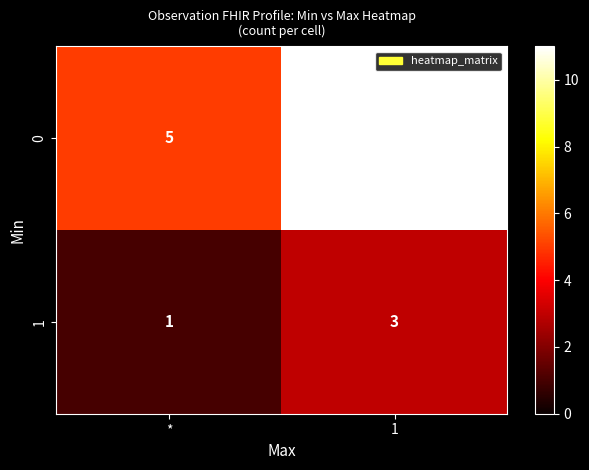

Rank the series at * from lowest to highest value.

1, 0